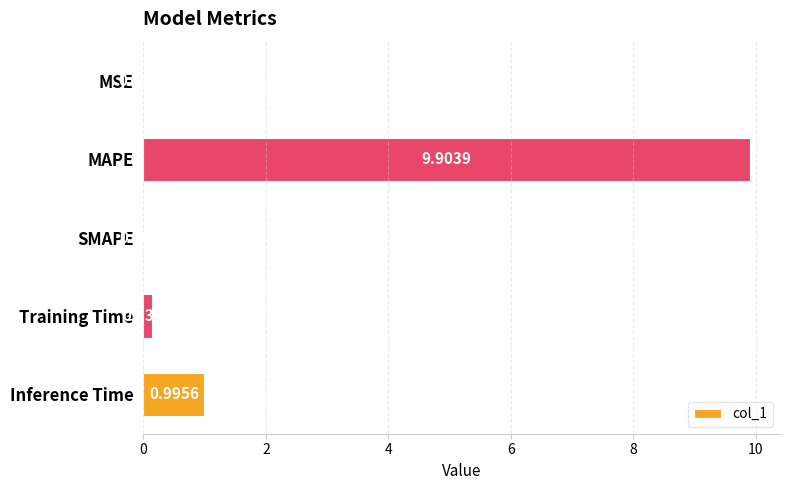

What is the sum of all values?

11.0